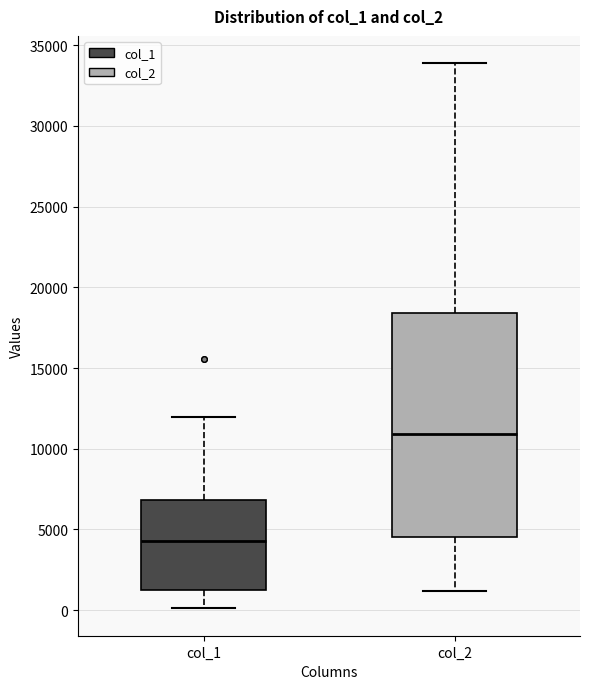

Which box's median line is the highest?

col_2